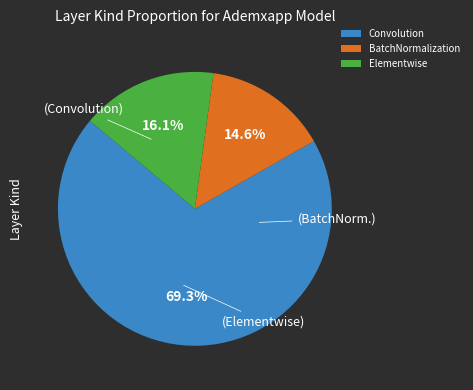

What is the largest slice in the pie chart?

Convolution